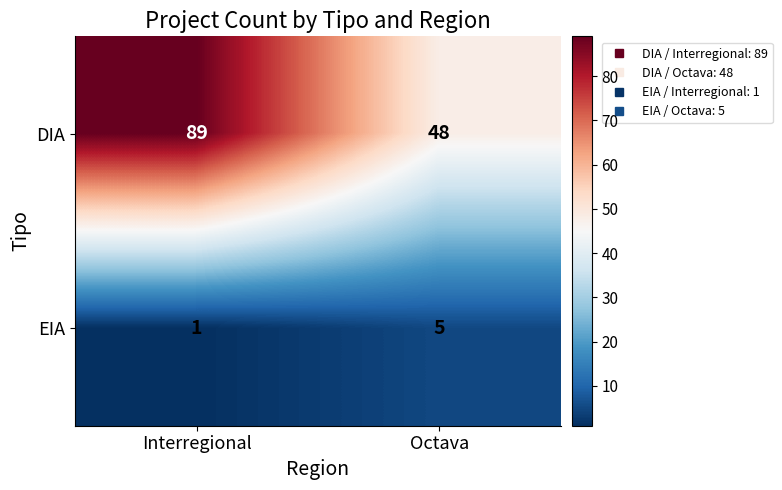

Reading left to right, what are all the values shown in this chart?

DIA: 89	48
EIA: 1	5